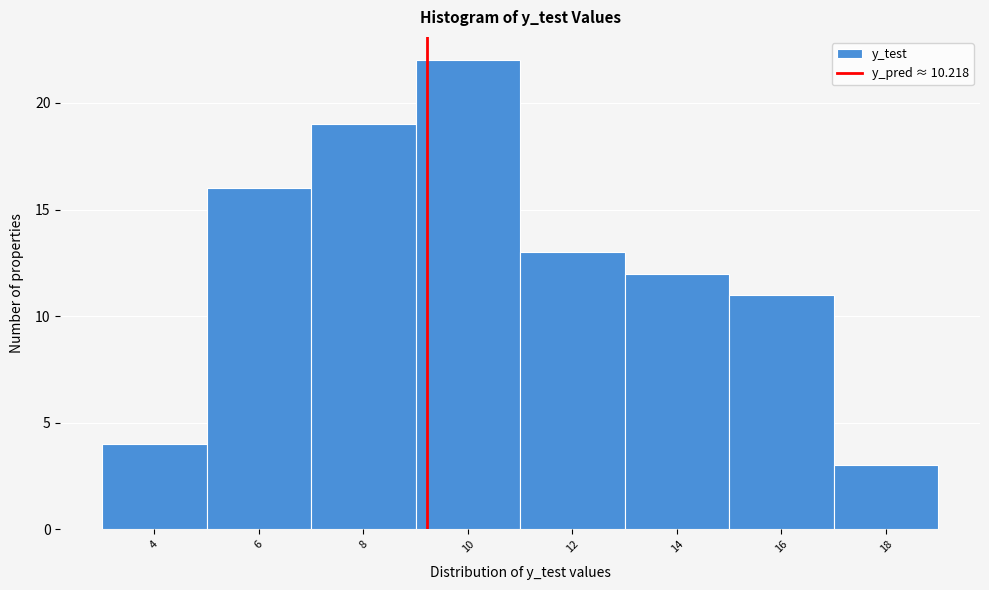

Reading left to right, what are all the values shown in this chart?

4=4	6=16	8=19	10=22	12=13	14=12	16=11	18=3